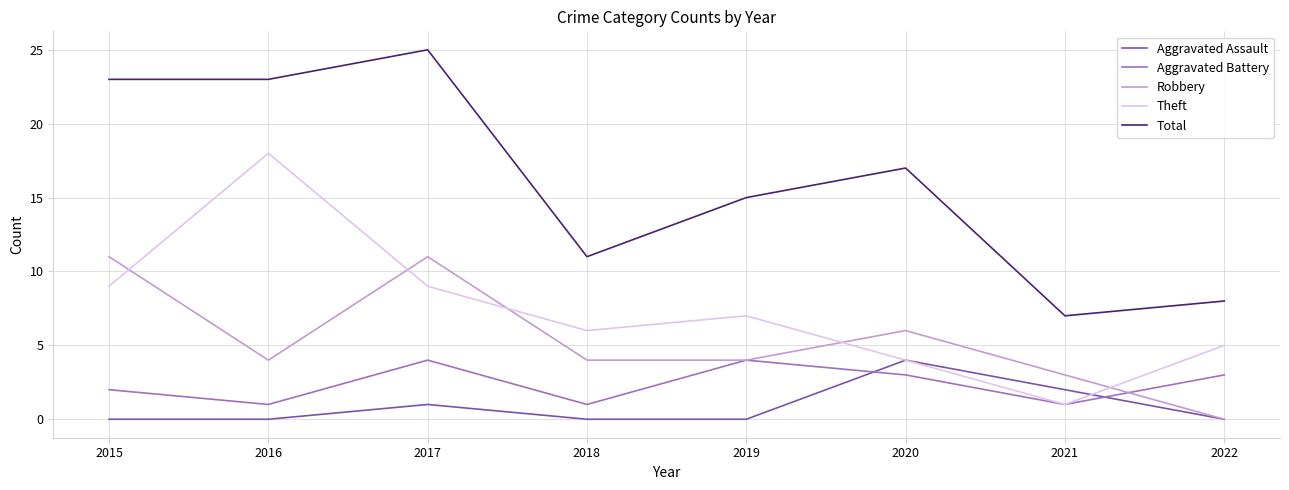

Reading left to right, what are all the values shown in this chart?

Aggravated Assault: 0	0	1	0	0	4	2	0
Aggravated Battery: 2	1	4	1	4	3	1	3
Robbery: 11	4	11	4	4	6	3	0
Theft: 9	18	9	6	7	4	1	5
Total: 23	23	25	11	15	17	7	8